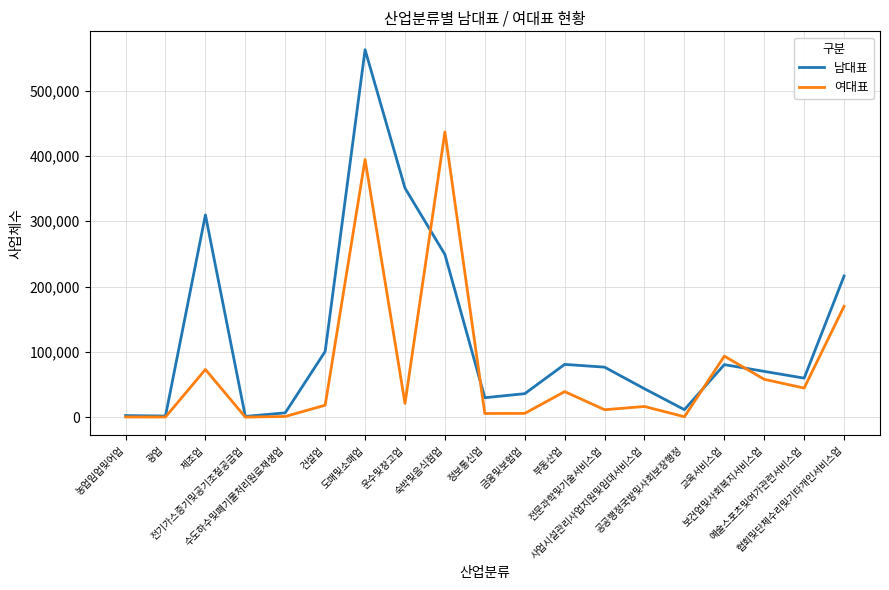

The 여대표 series shows 267285 at 도매및소매업. True or false?

False